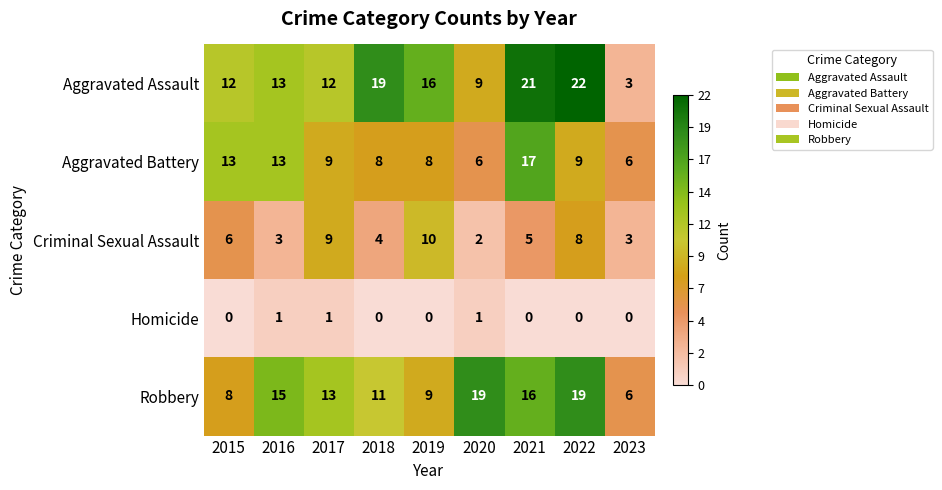

What is the maximum value shown in the chart?

22